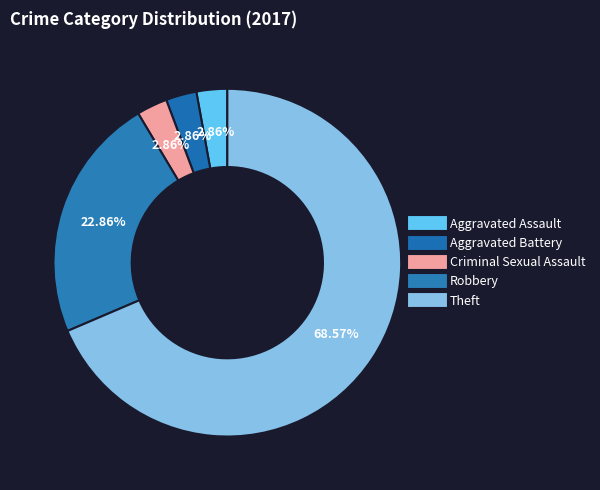

To the nearest percent, what is the difference between the Aggravated Assault and Theft slice percentages?

66%